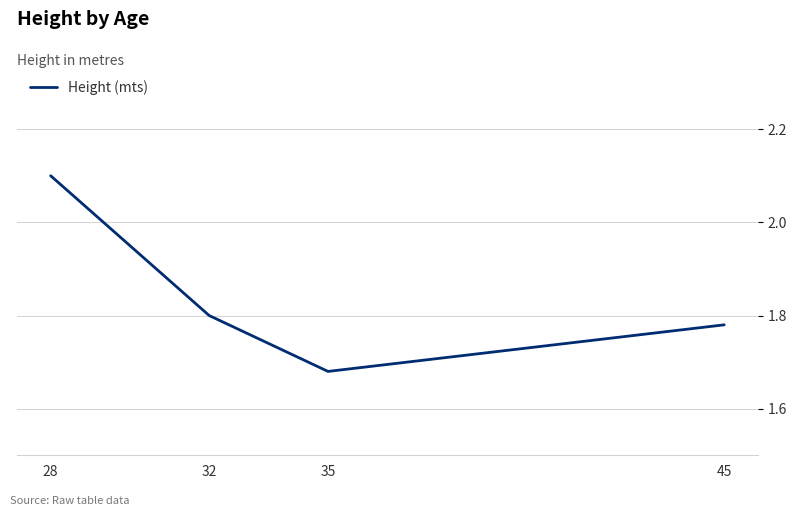

The chart shows a value of 1.8 at 32. True or false?

True